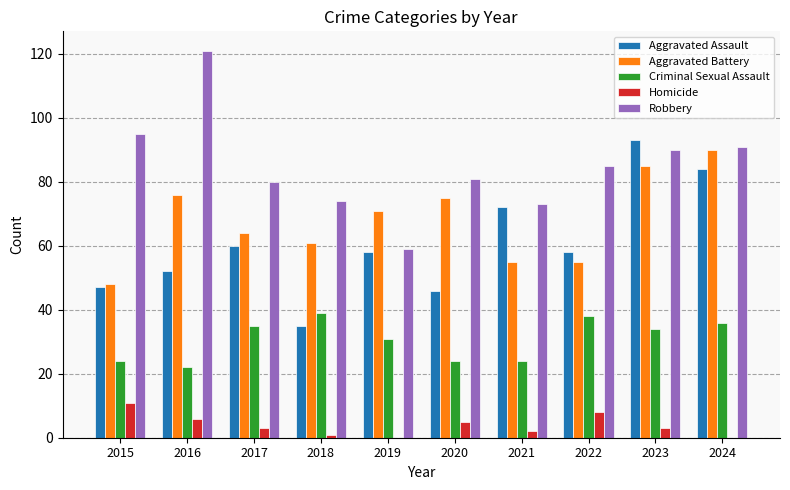

What is the average value of the Robbery series?

85